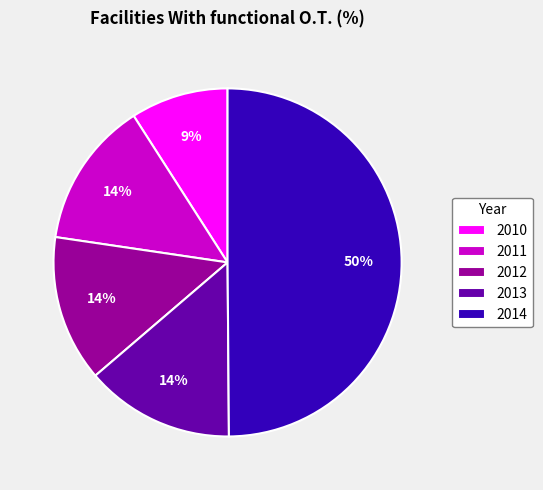

Between 2010 and 2014, which is larger?

2014